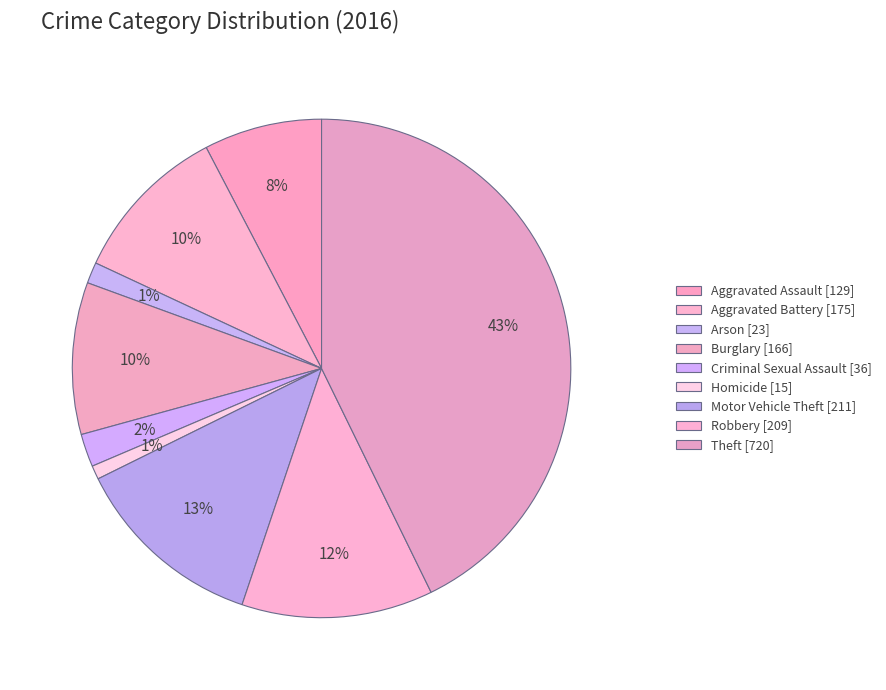

Count the number of slices in the pie.

9